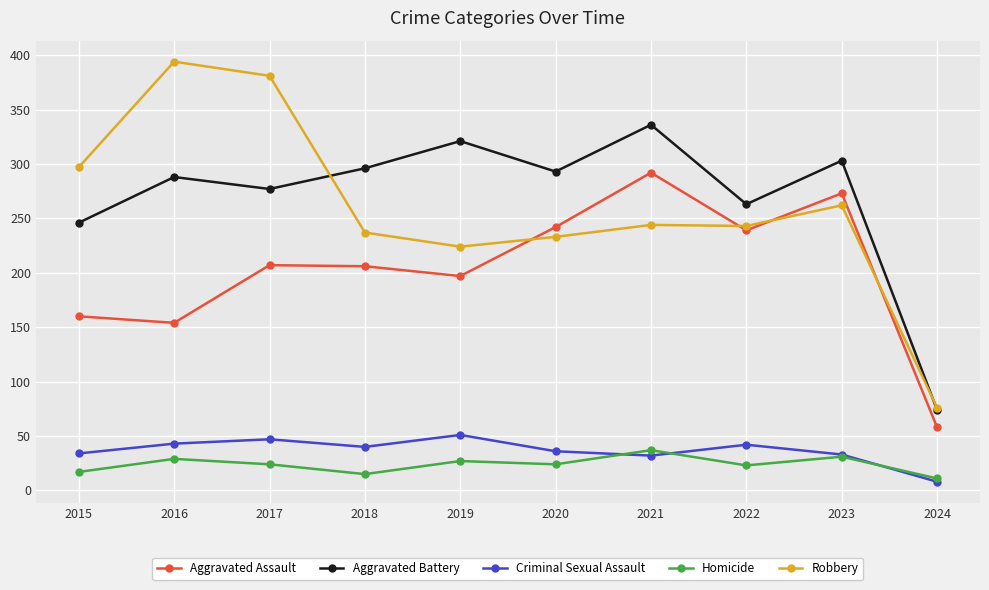

How many interior local peaks does the Aggravated Battery series have?

4